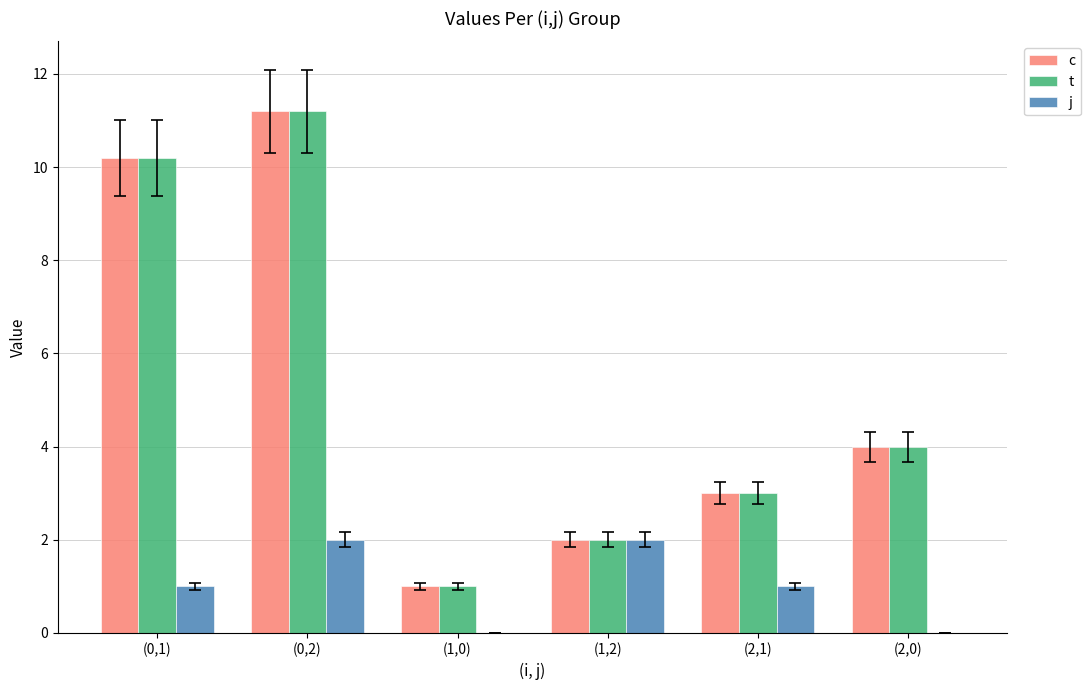

Count the number of data series in this chart.

3